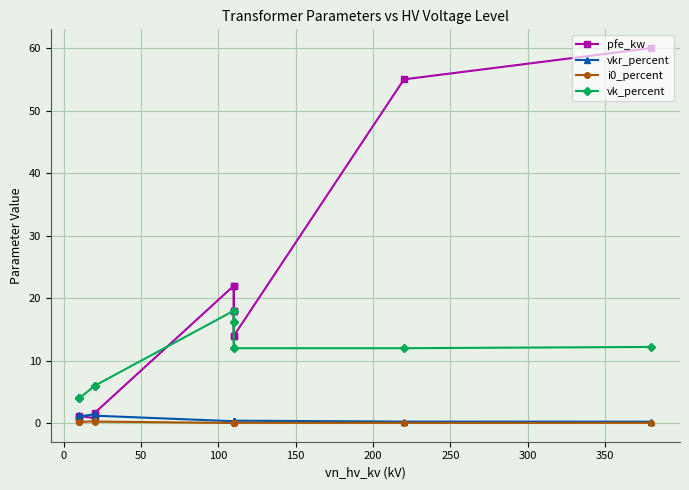

List the series in order of their peak value, highest first.

pfe_kw, vk_percent, vkr_percent, i0_percent